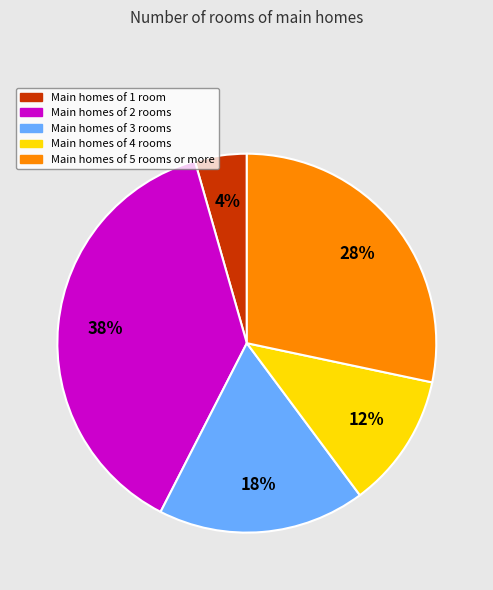

To the nearest percent, what is the average slice percentage?

20%